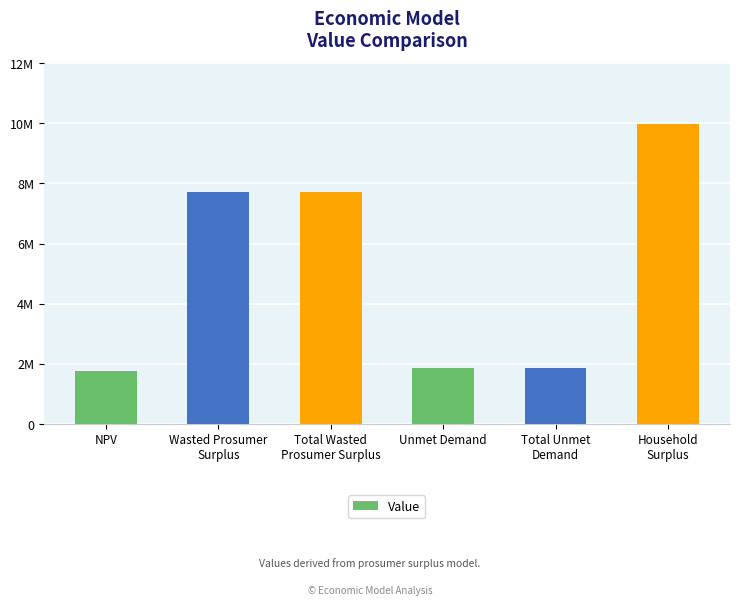

What is the approximate value at Unmet Demand?

1867359.1